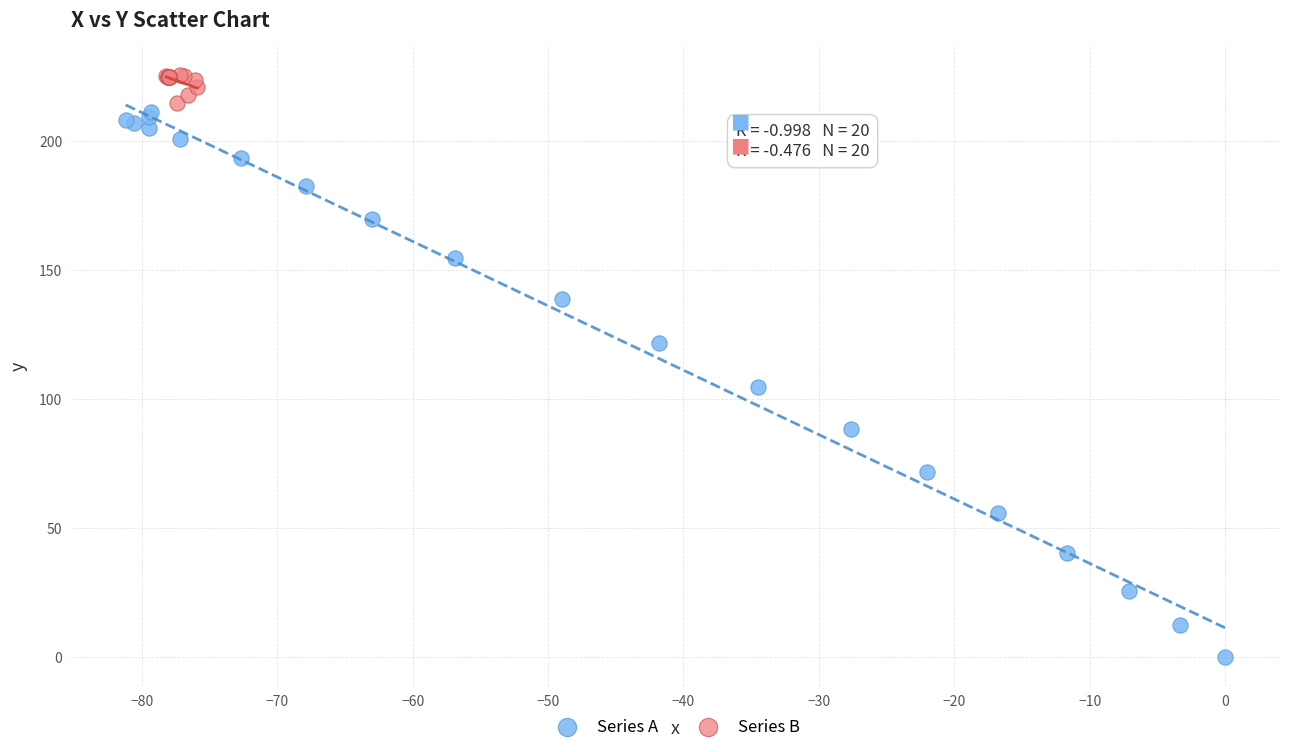

Which series reaches the maximum Y coordinate?

Series B